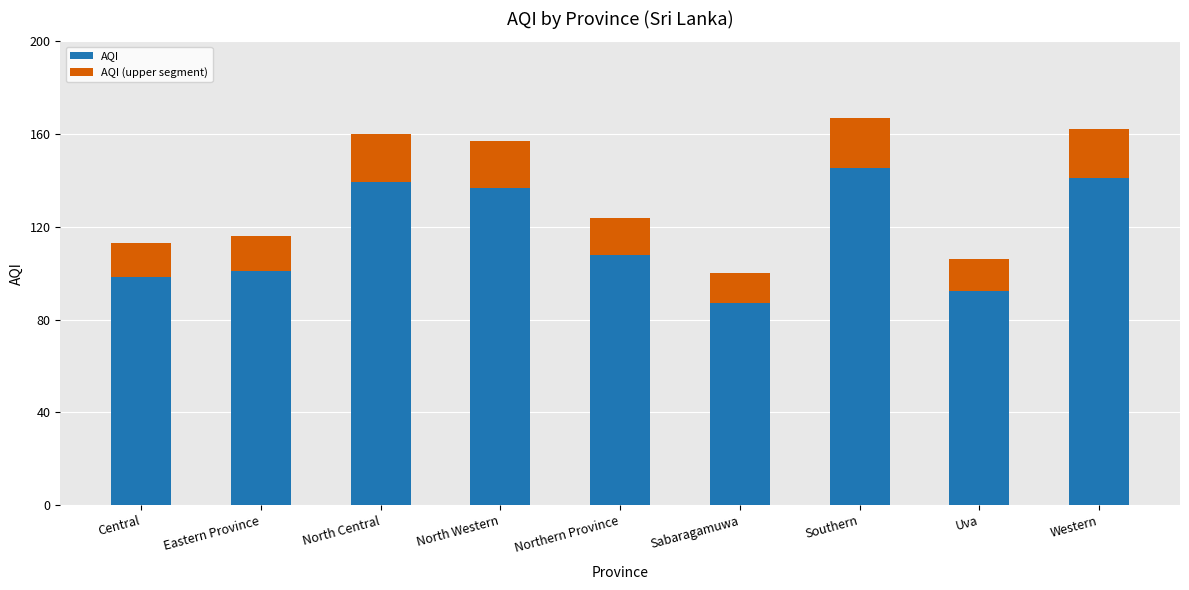

The value of AQI at Western is 162.0. True or false?

True